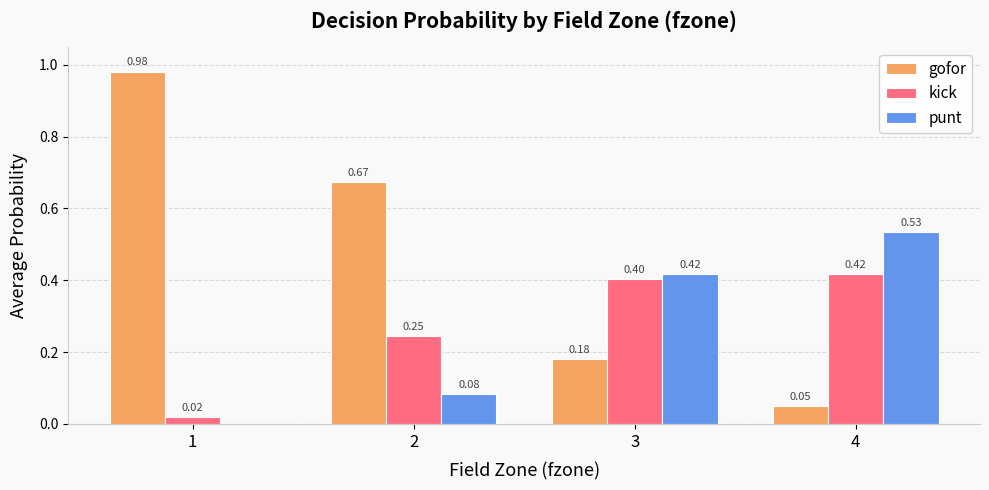

Which series changed the most between 1 and 2?

gofor